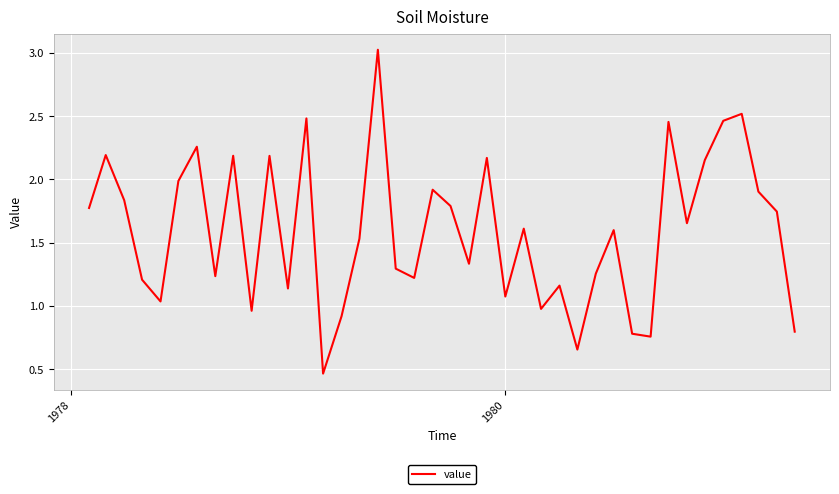

What is the maximum value shown in the chart?

3.0